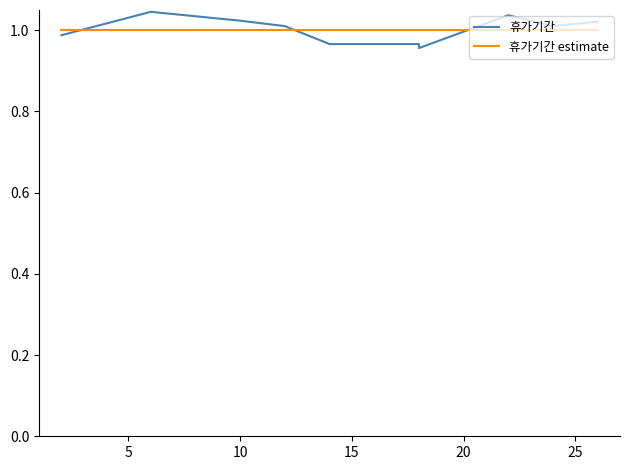

Does the chart display data point markers on the line(s)?

No